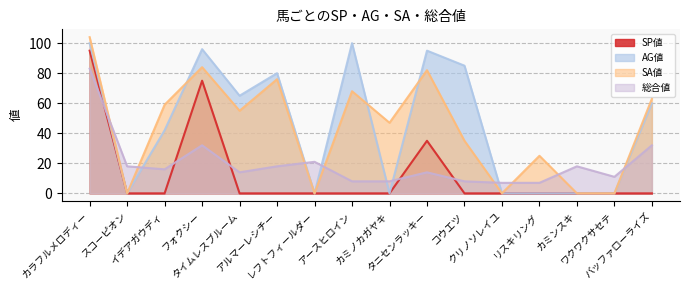

What is the difference between the maximum and second lowest values in the SP値 series?

95